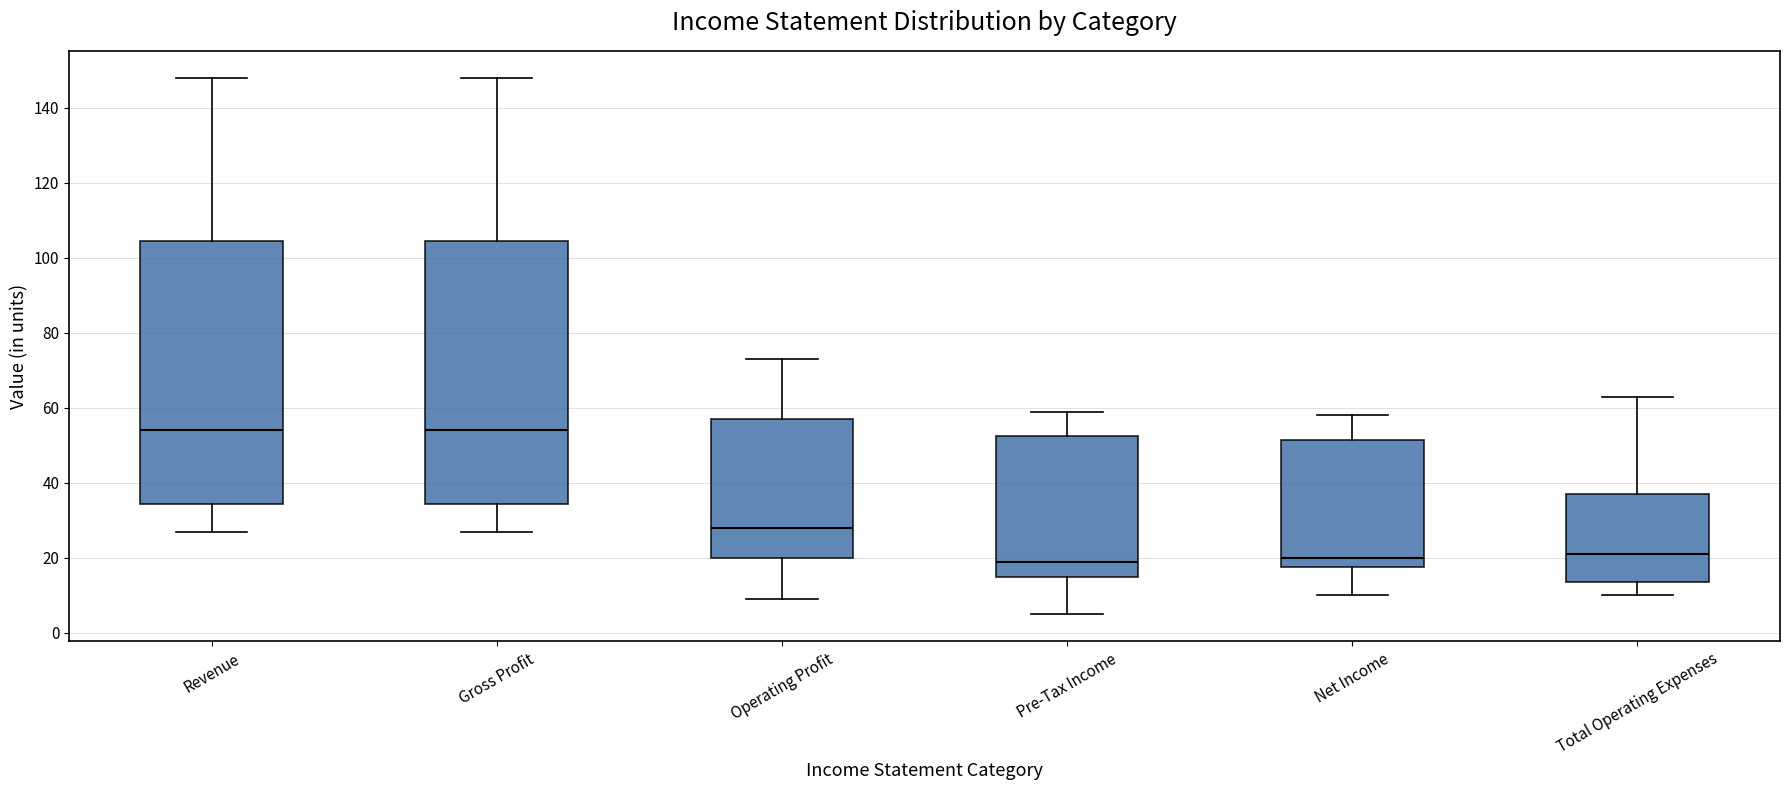

Where does the upper whisker of the box for Operating Profit end on the y-axis? The values are not printed on the chart, so give them approximately, as read against the axis.

74